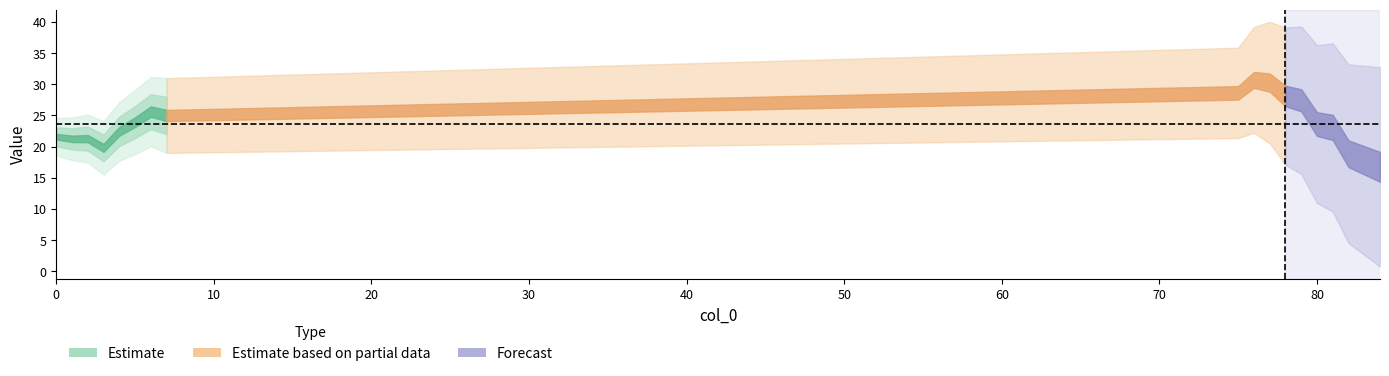

Where is the data nearest to the value 23?

81